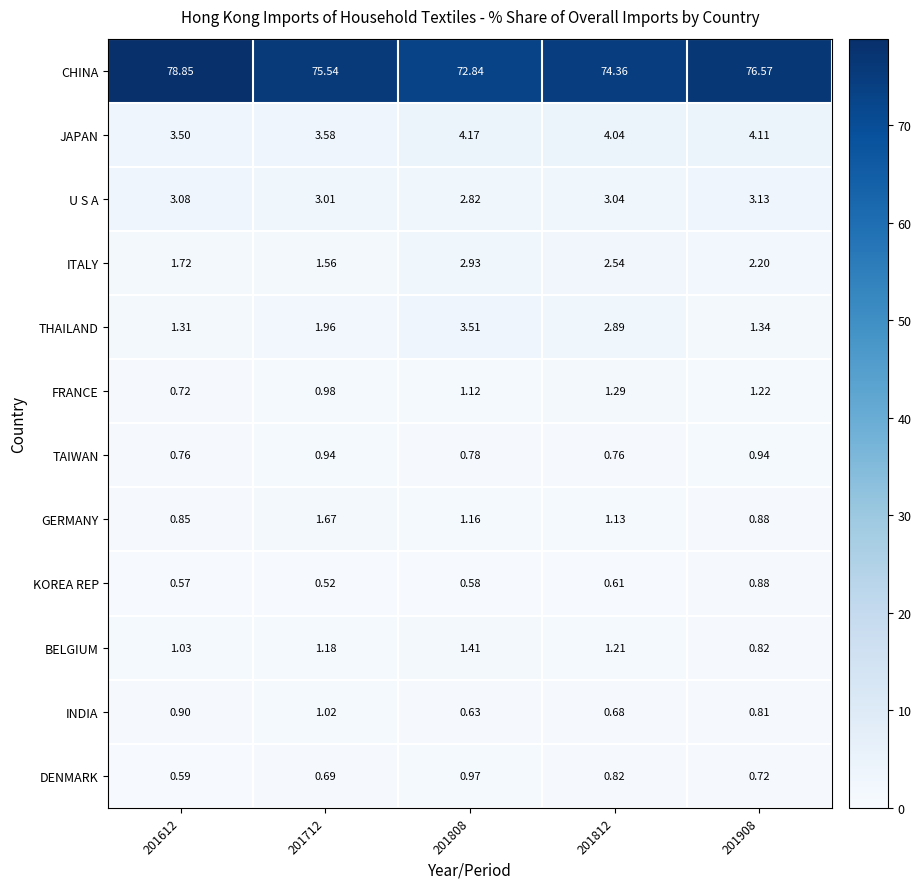

How many categories are shown in the chart?

5